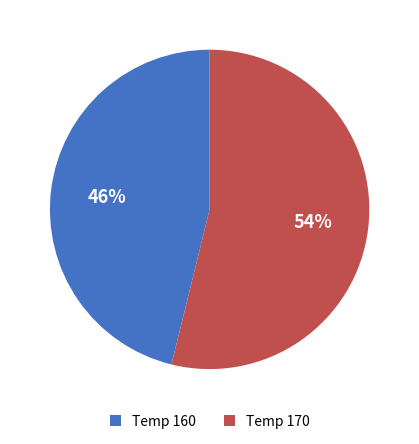

What is the largest slice in the pie chart?

Temp 170